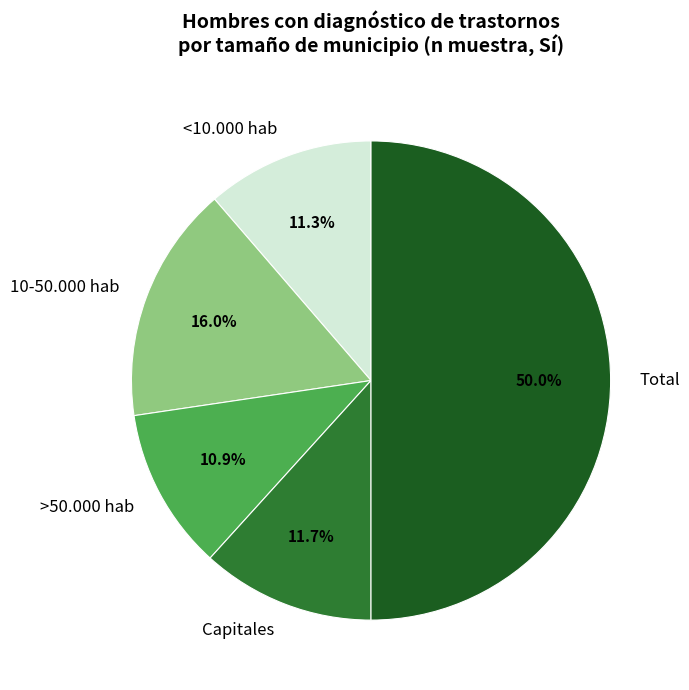

How many segments does this pie chart have?

5